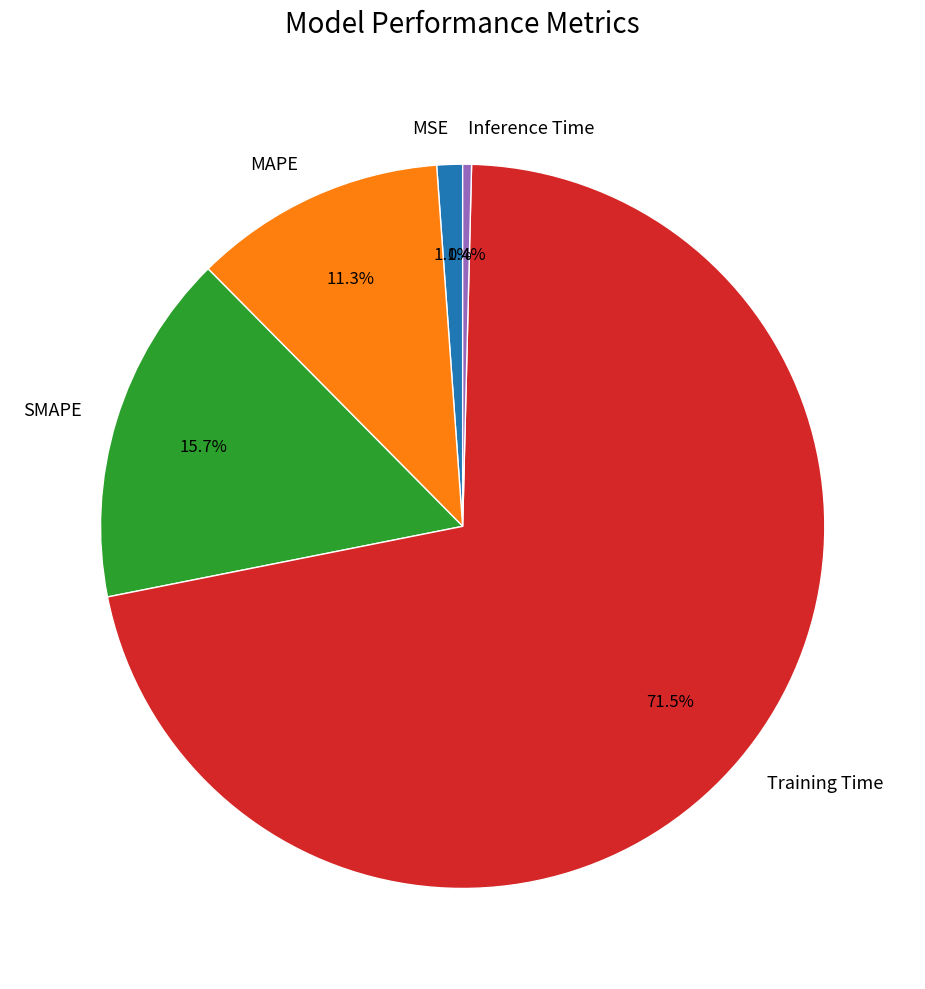

What is the smallest slice in the pie chart?

Inference Time